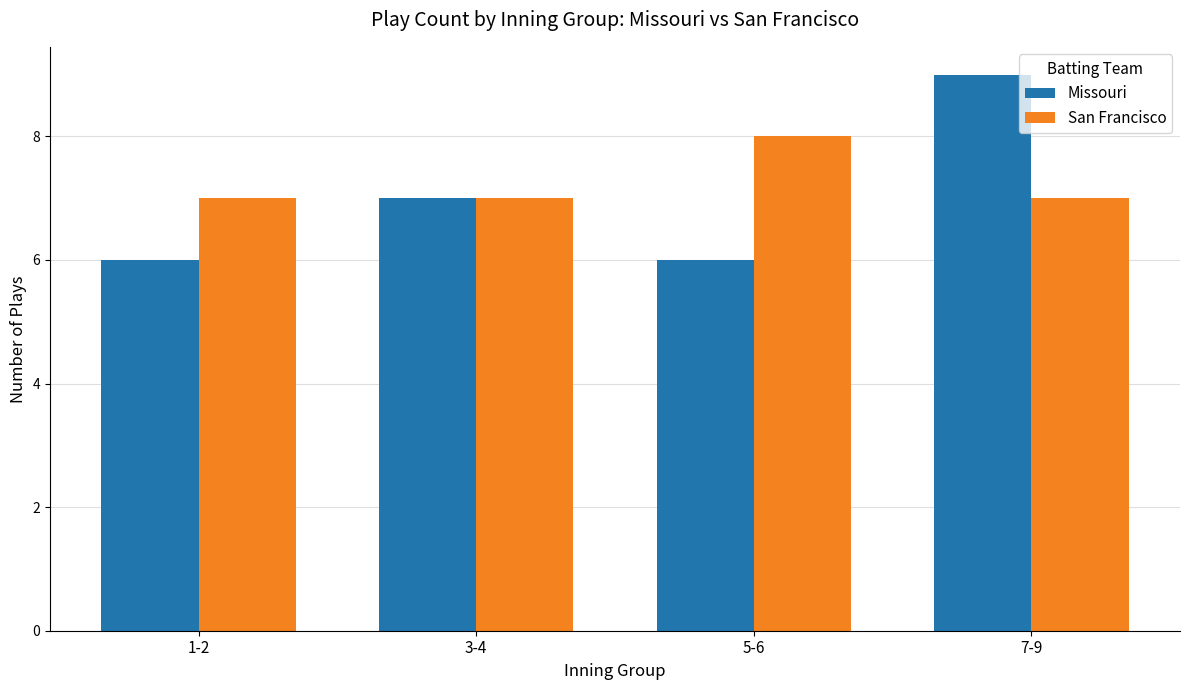

What is the value of the San Francisco bar at the 2nd from the left?

7